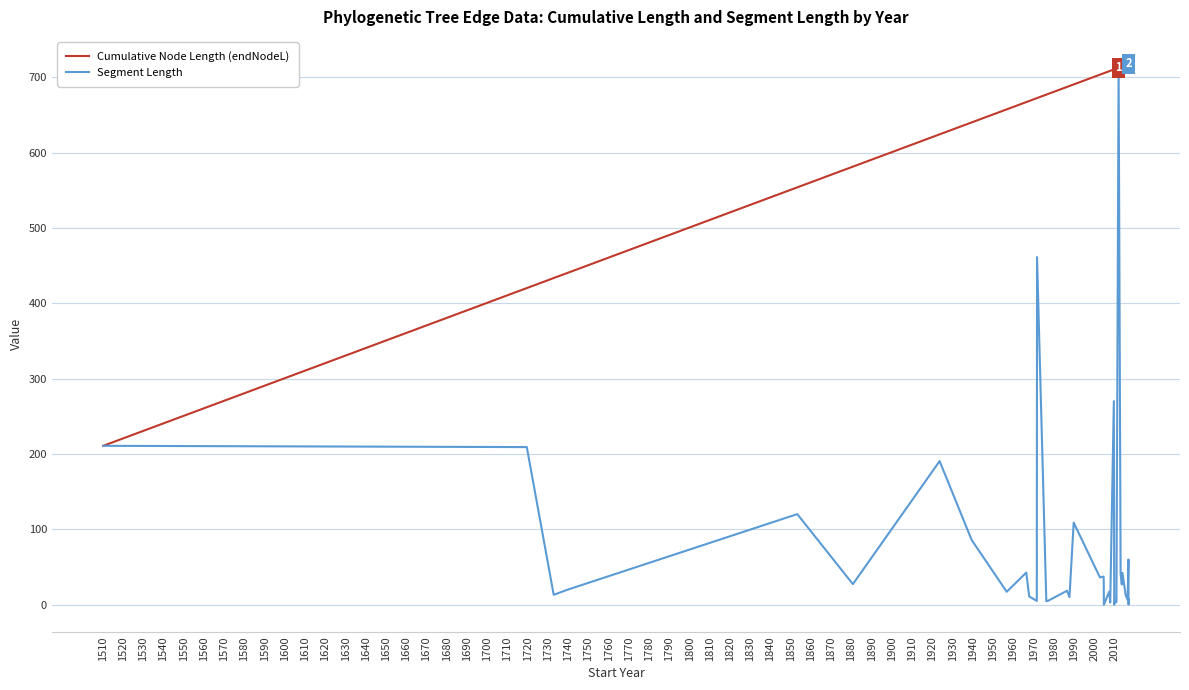

Which series has the largest range (max minus min)?

Segment Length